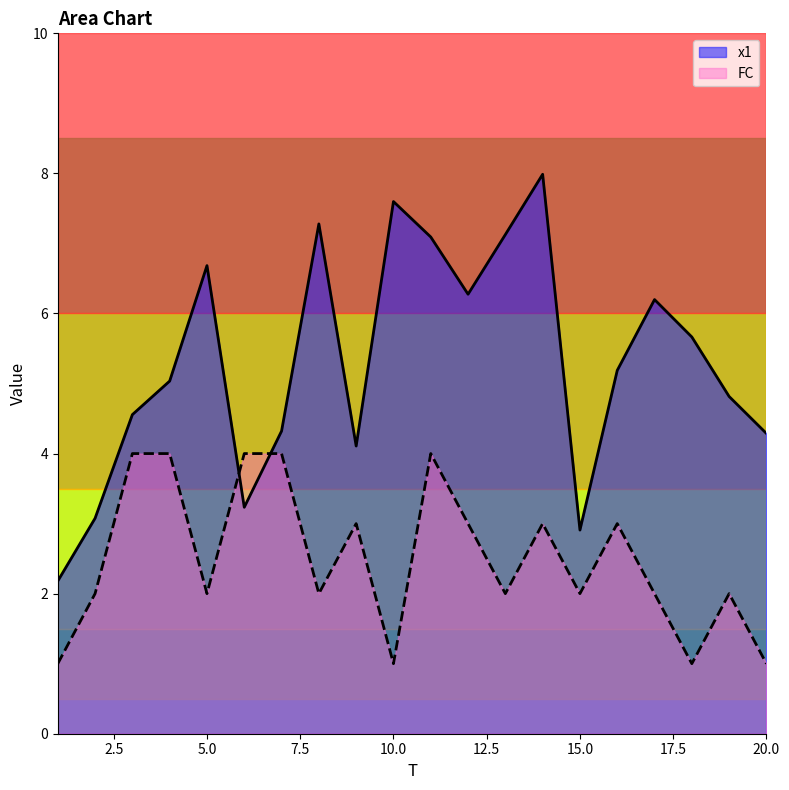

What is the lowest value of the FC series?

1.0